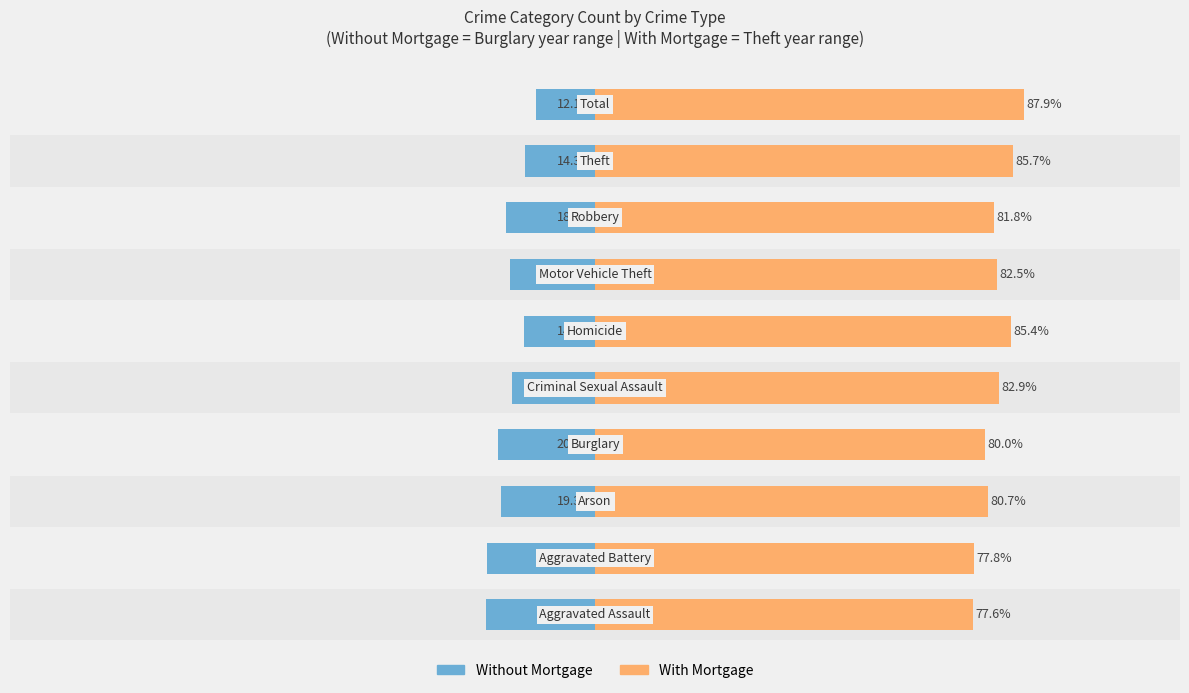

What is the highest value of the With Mortgage series?

87.9